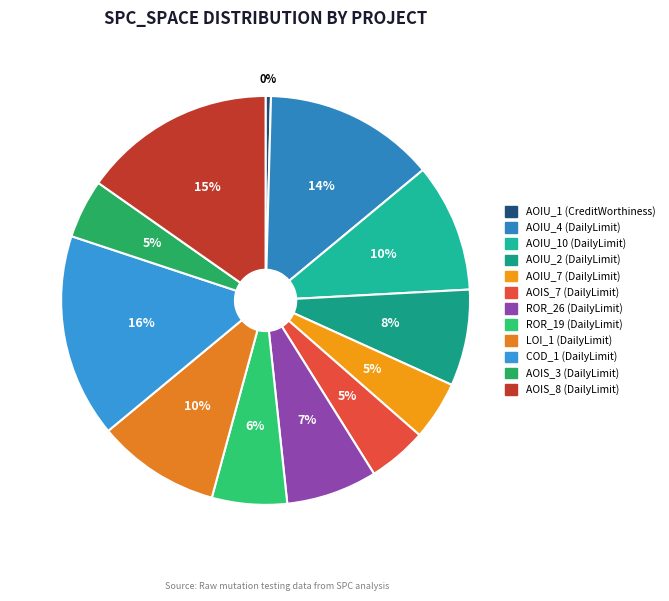

Is there any slice that represents more than half of the pie?

No